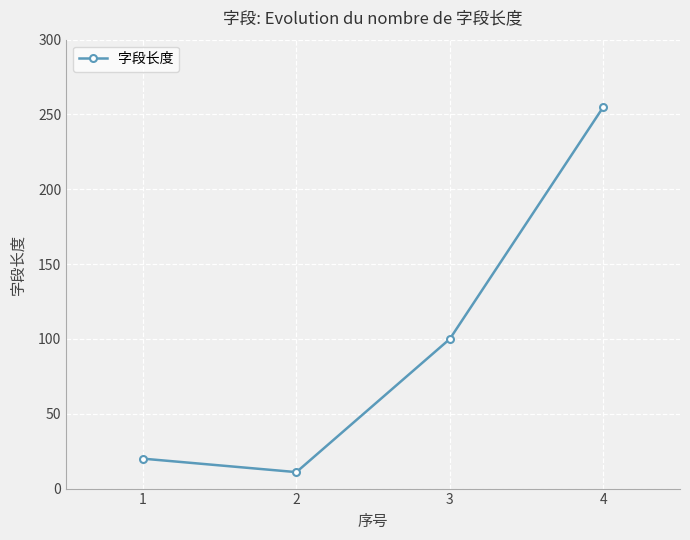

List the labels in order of value, largest first.

4, 3, 1, 2